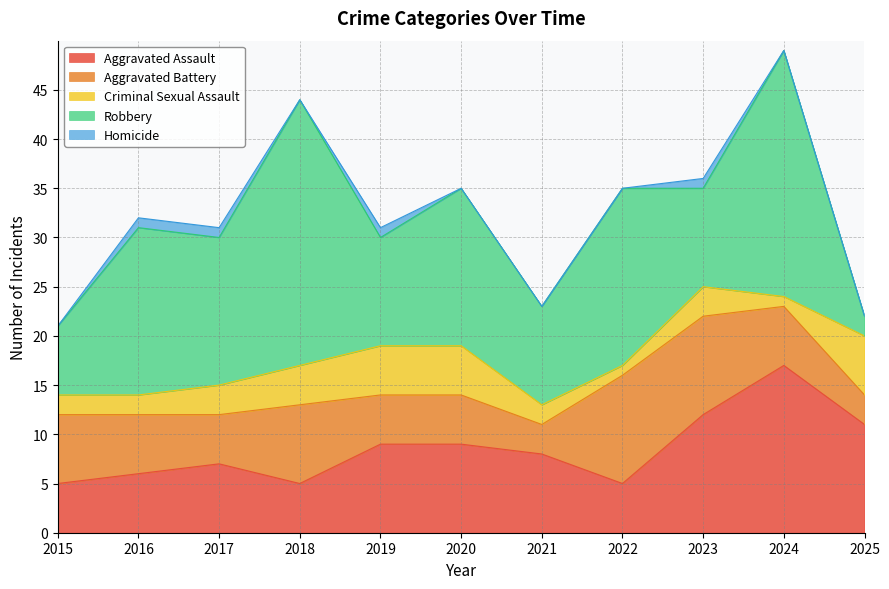

True or false: Aggravated Assault and Criminal Sexual Assault cross at least once.

False